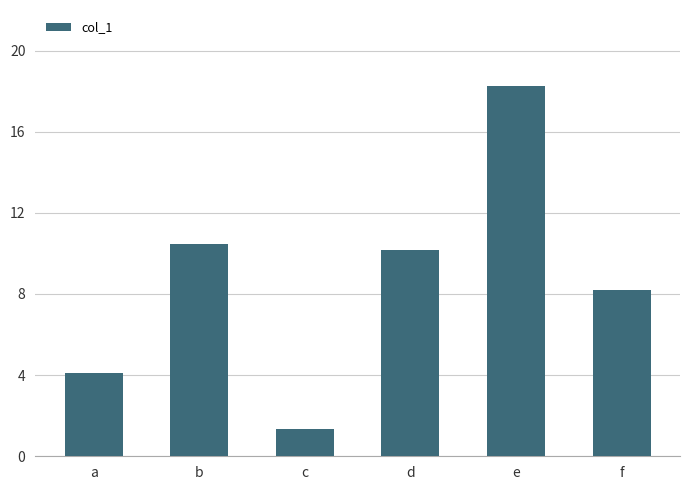

What is the difference between the maximum and minimum values?

16.9